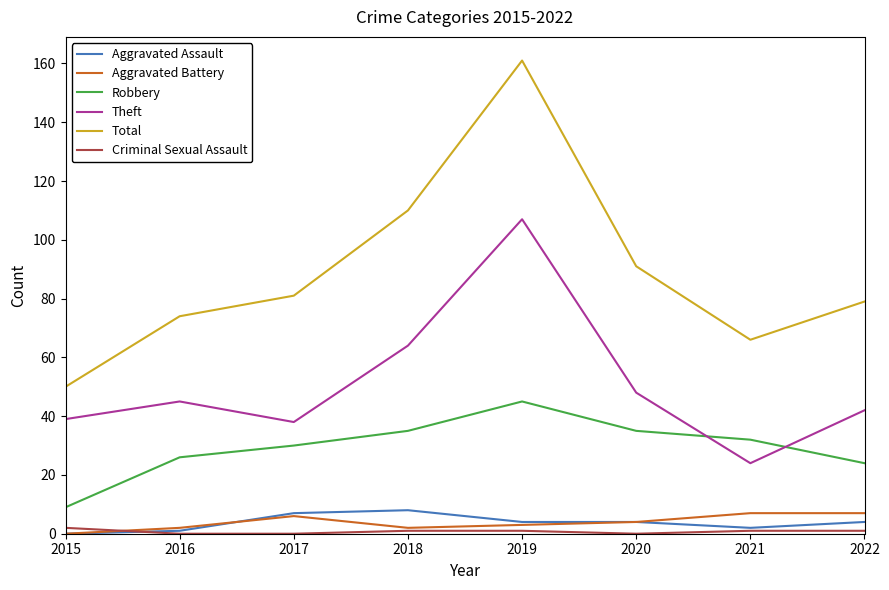

At which category is the sum across all series the highest?

2019